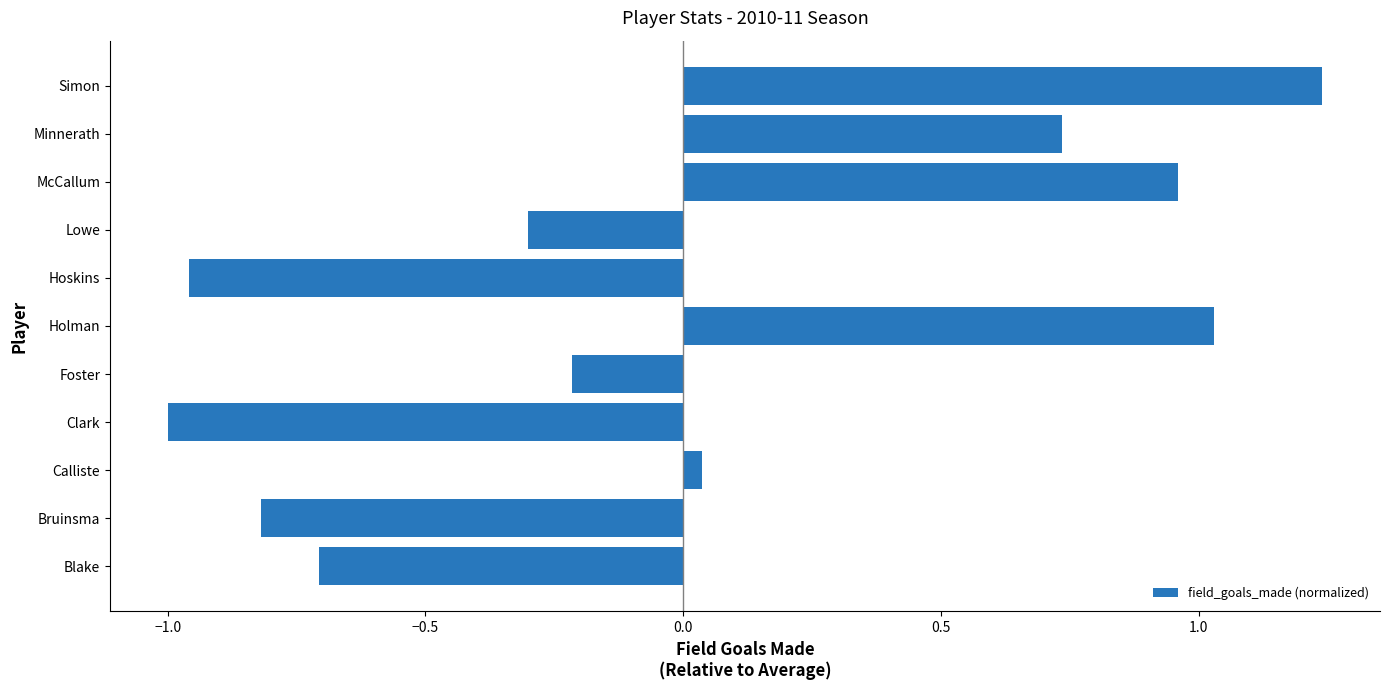

Rank the categories by value from highest to lowest.

Simon, Holman, McCallum, Minnerath, Calliste, Foster, Lowe, Blake, Bruinsma, Hoskins, Clark